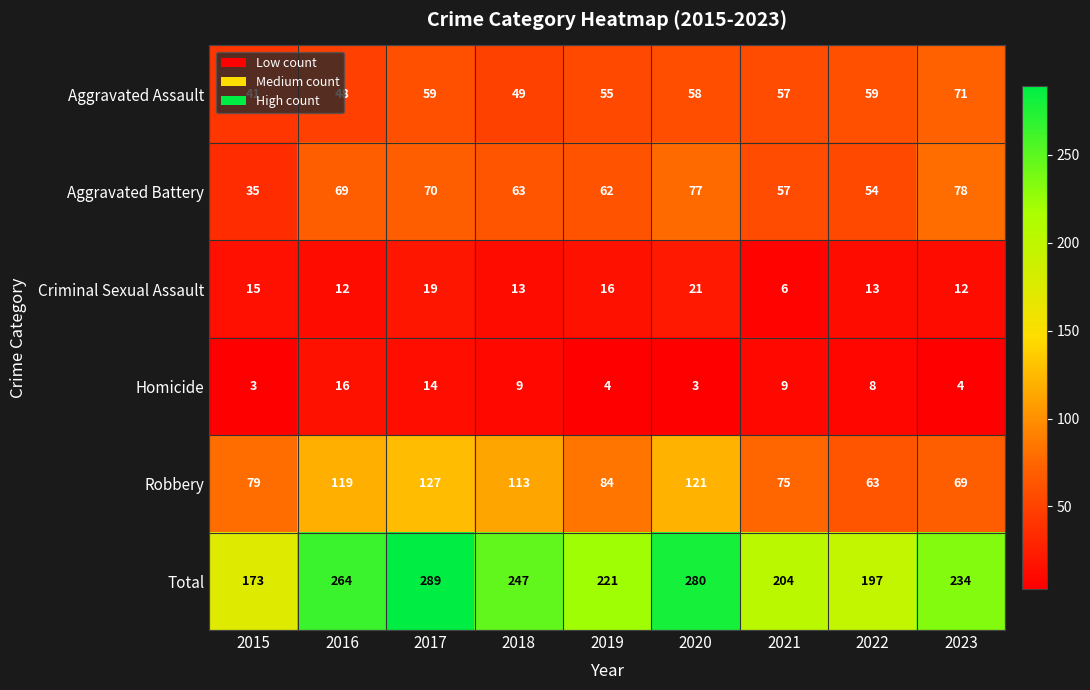

What is the difference between the highest and lowest values at 2023?

230